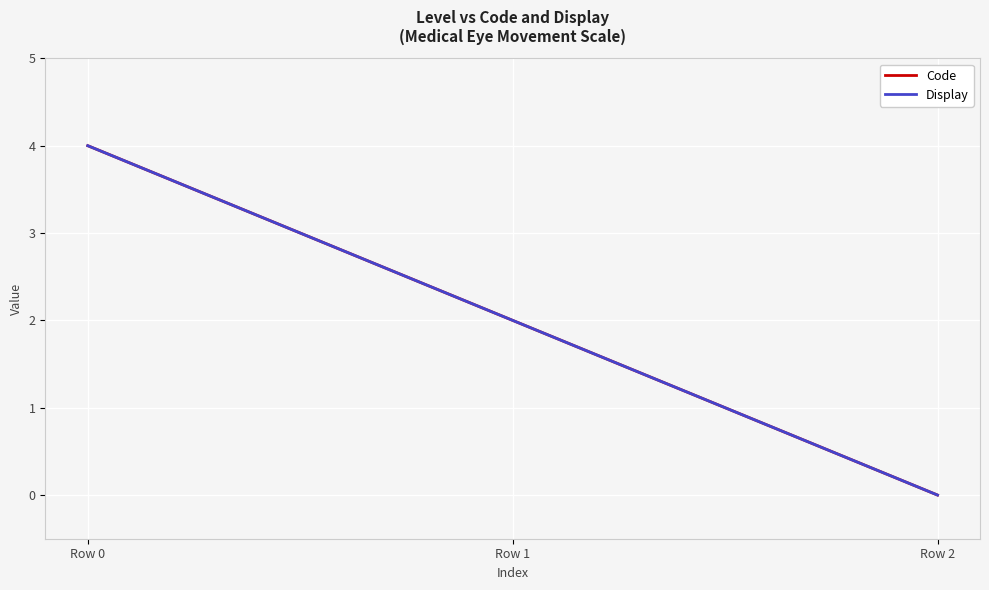

Is this an area chart (filled region under the line)?

No